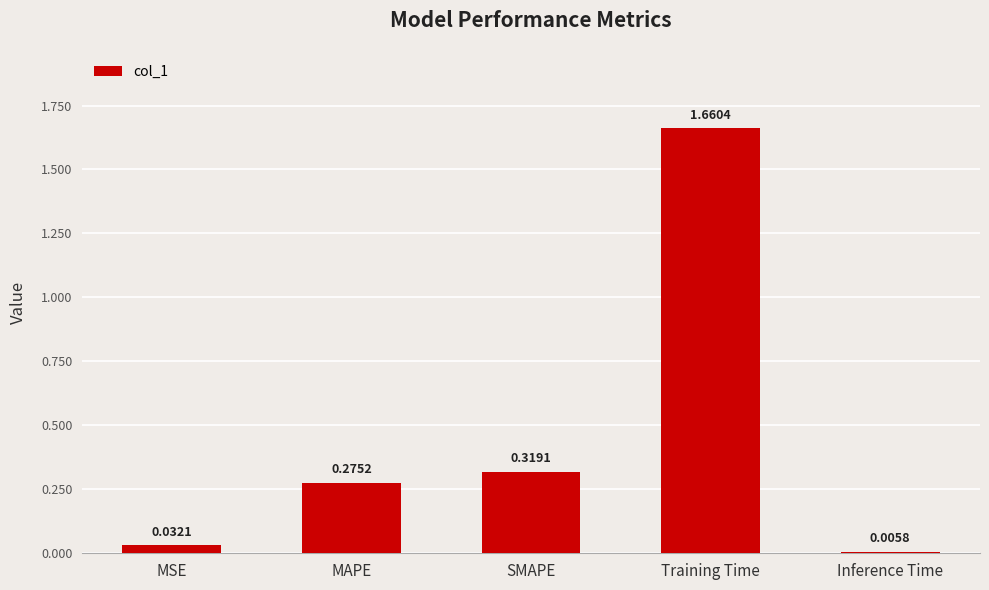

How many data points does each series have?

5